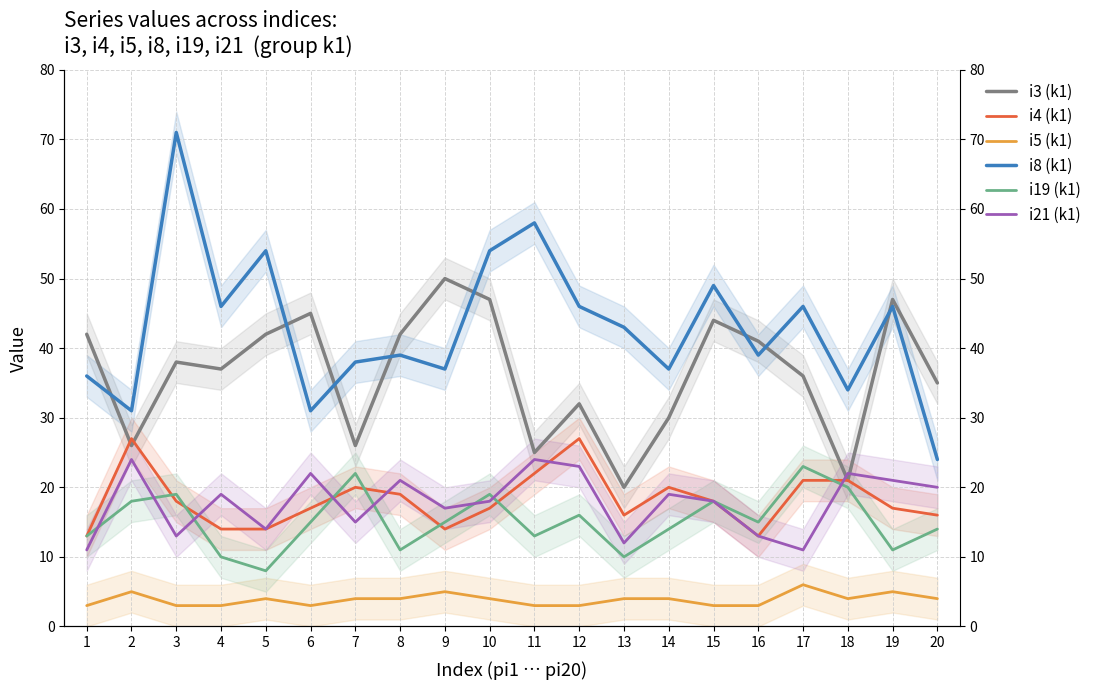

Where do i19 (k1) and i4 (k1) first cross each other?

2 and 3